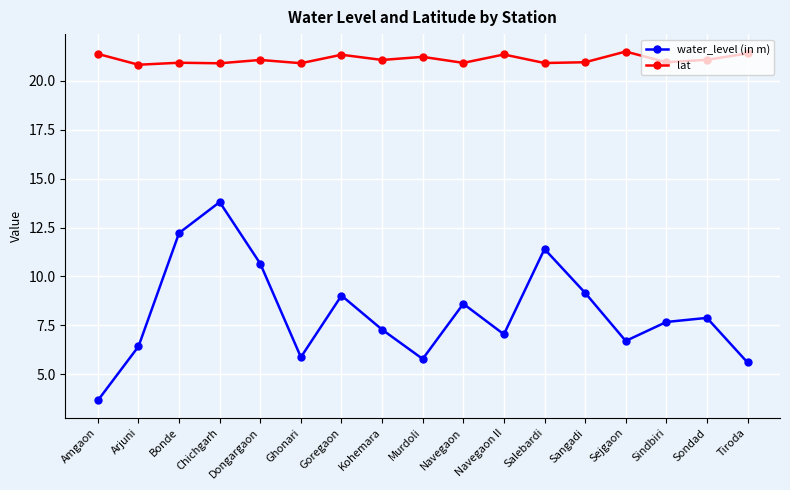

What is the value of the water_level (in m) point at the 16th from the left?

7.9